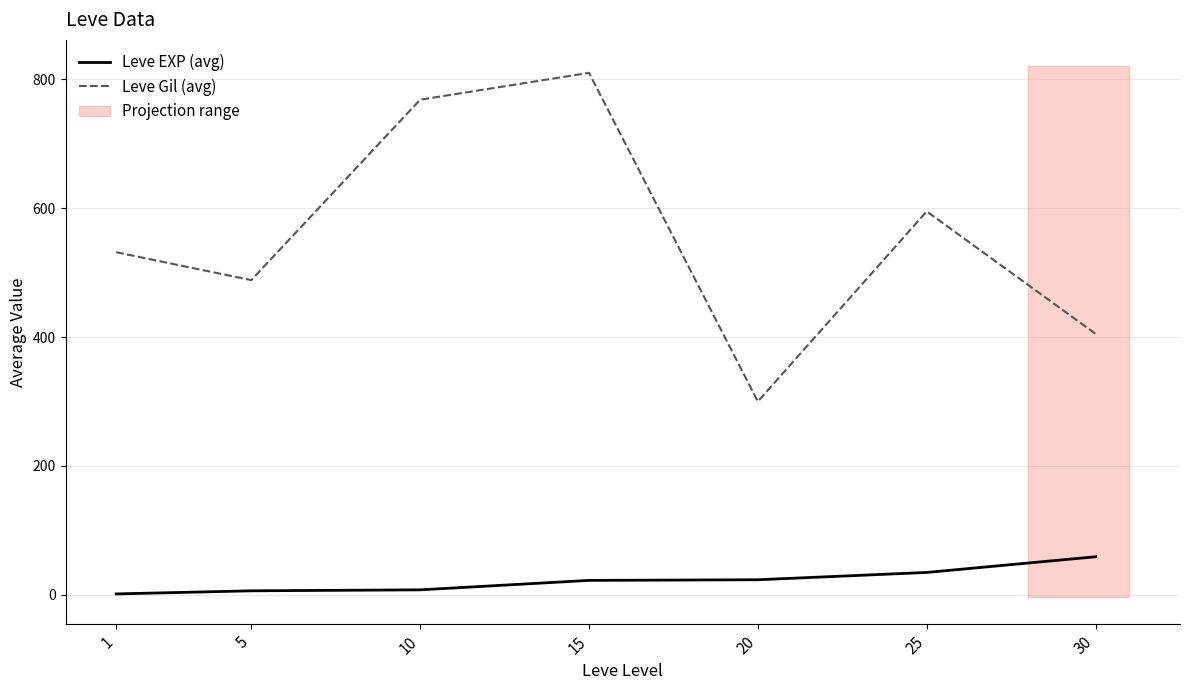

Rank the series at 25 from highest to lowest value.

Leve Gil (avg), Leve EXP (avg)